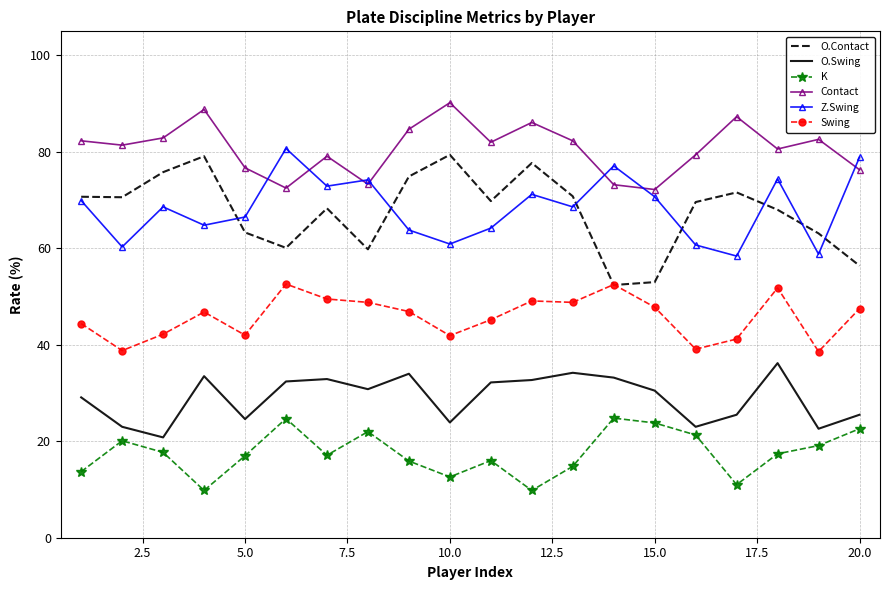

Which series has the largest total across all categories?

Contact